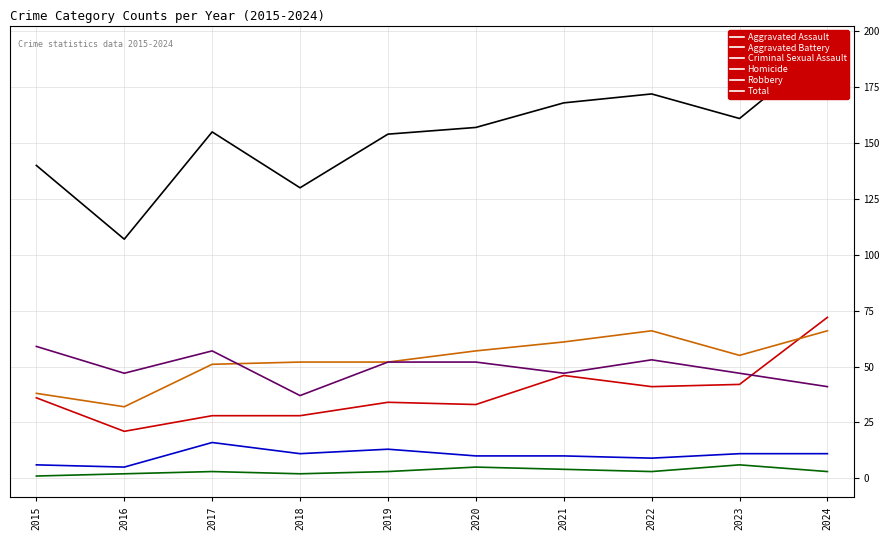

How many interior local valleys does the Aggravated Assault series have?

3